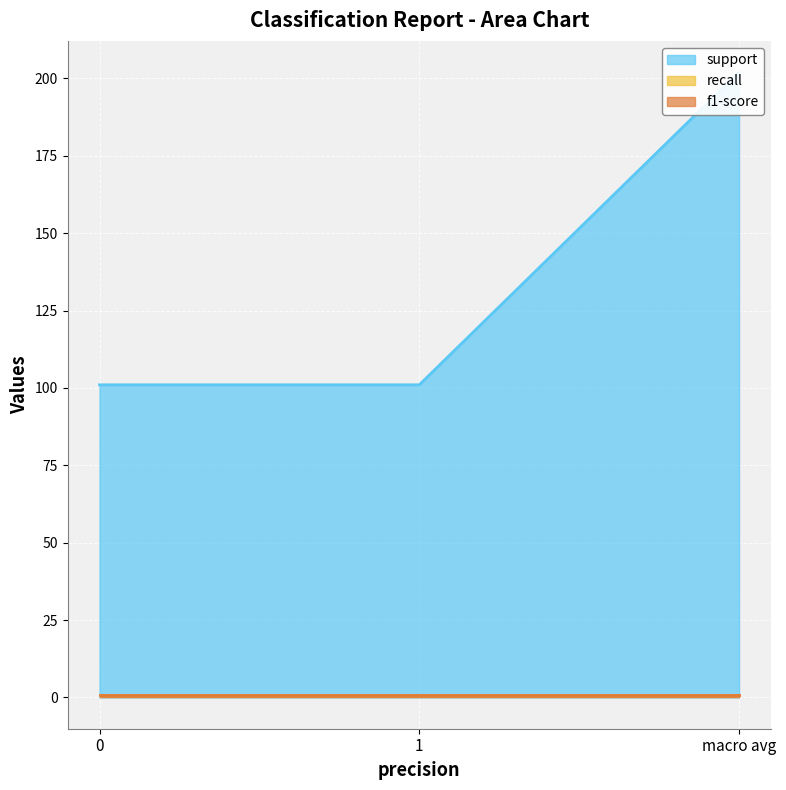

Is it true that f1-score equals 1.3 at macro avg?

False